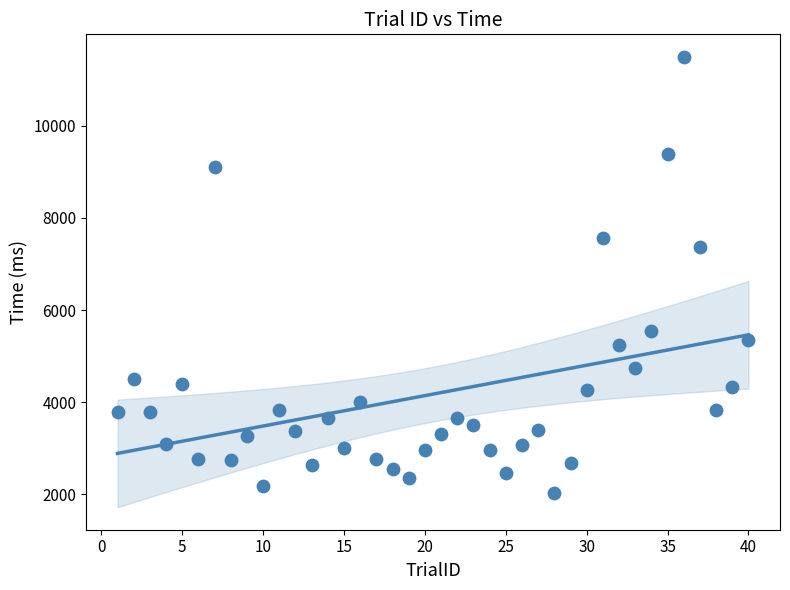

What is the range of Y values (max minus min)?

9464.3